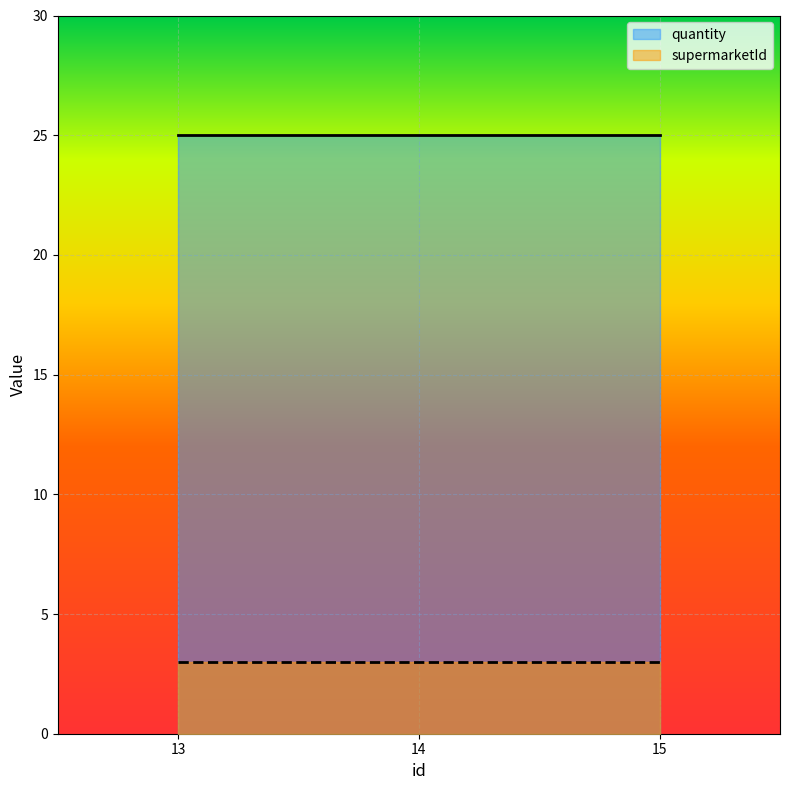

At which label is supermarketId closest to 3?

13